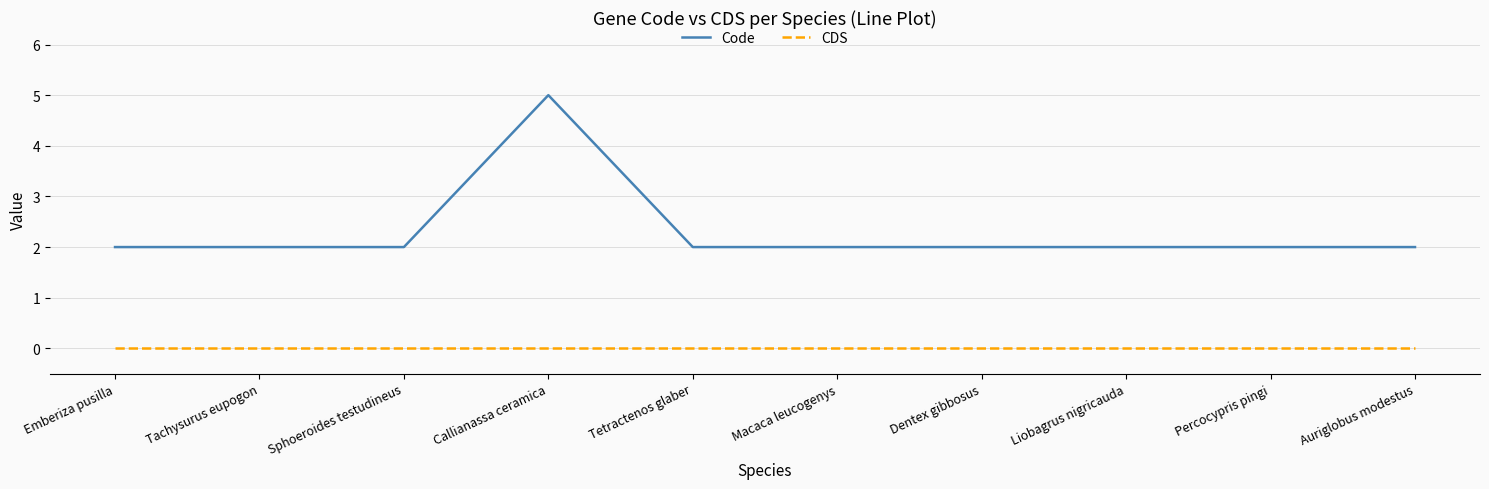

What is the spread (max minus min) of values at Dentex gibbosus?

2